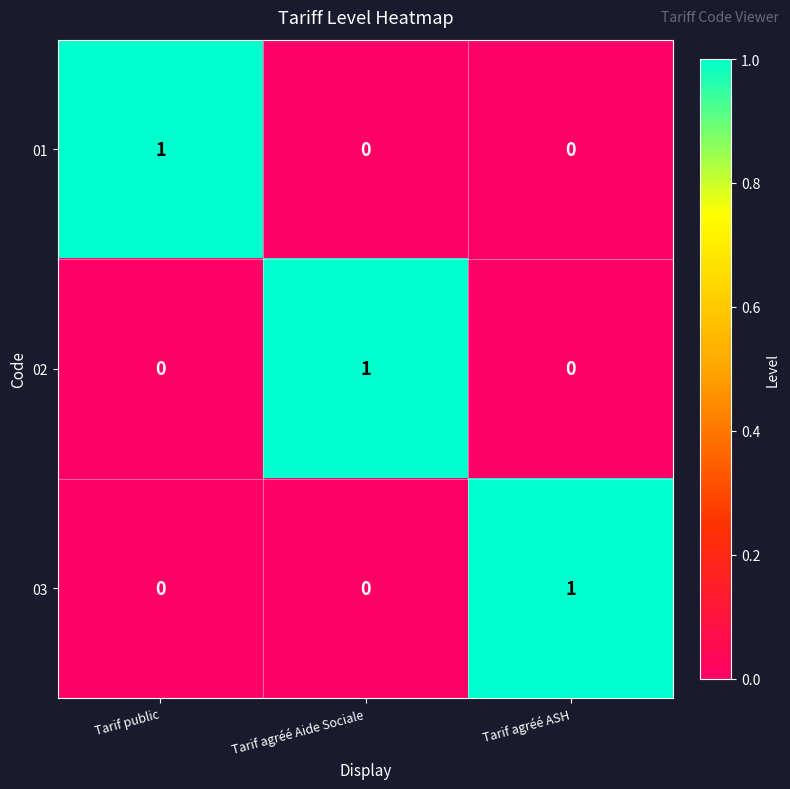

Which category has the highest value in the 02 series?

Tarif agréé Aide Sociale